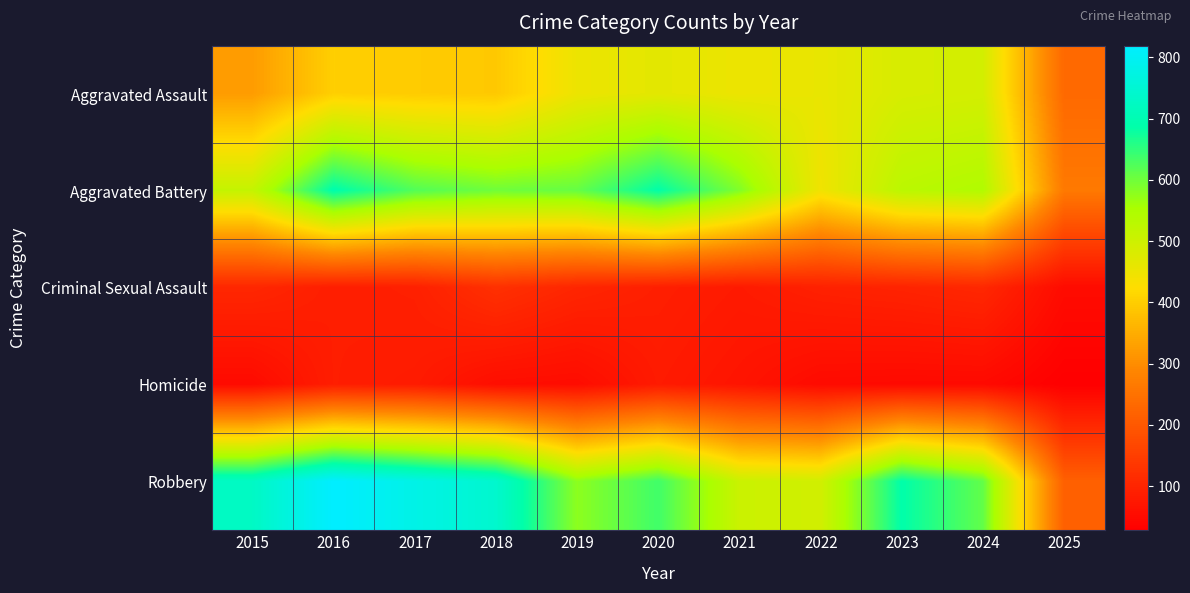

Which has a higher value, 2021 or 2020?

2020